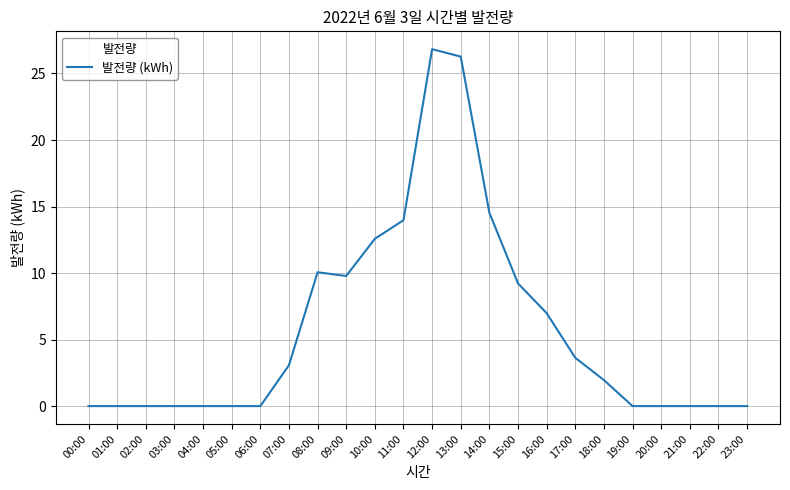

Reading left to right, extract all data points from this chart.

0.0	0.0	0.0	0.0	0.0	0.0	0.0	3.1	10.1	9.8	12.6	14.0	26.8	26.3	14.5	9.2	7.0	3.6	2.0	0.0	0.0	0.0	0.0	0.0